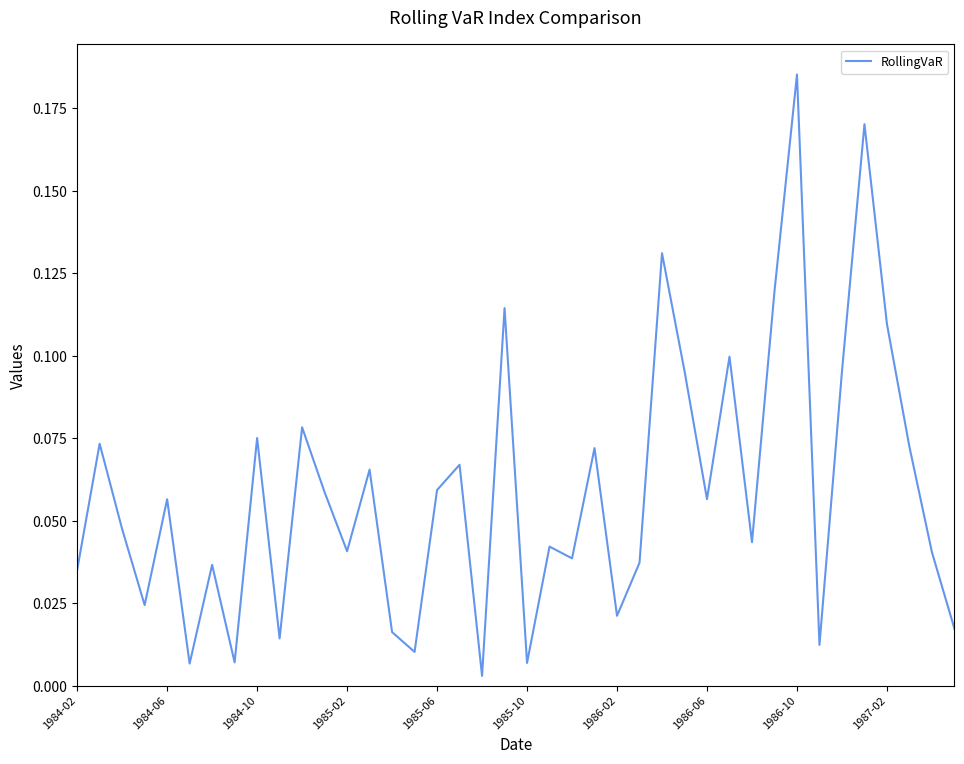

How many lines are shown in the chart?

1